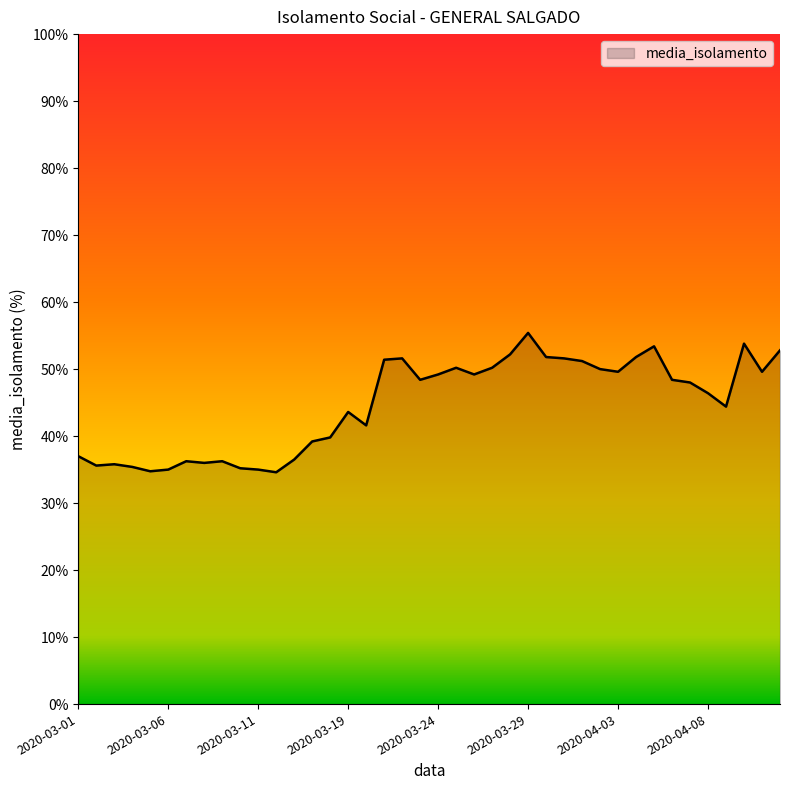

What is the difference between the maximum and minimum values?

20.8